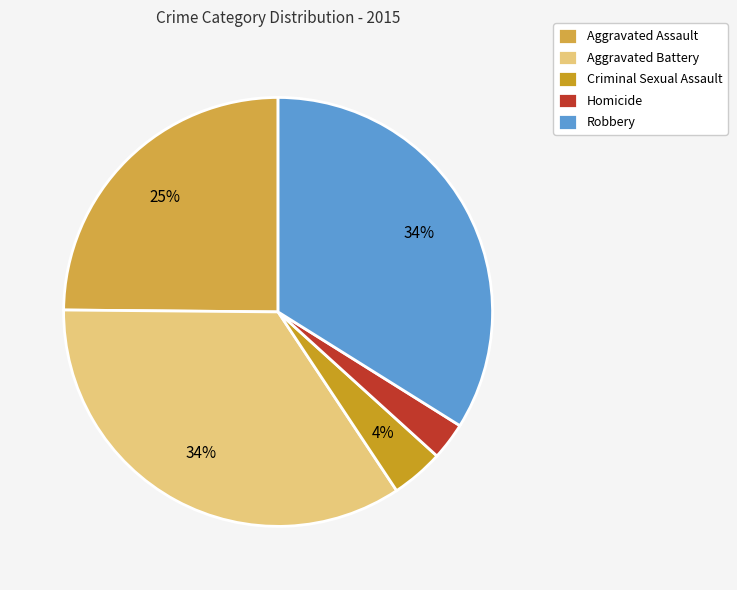

Between Robbery and Criminal Sexual Assault, which is larger?

Robbery